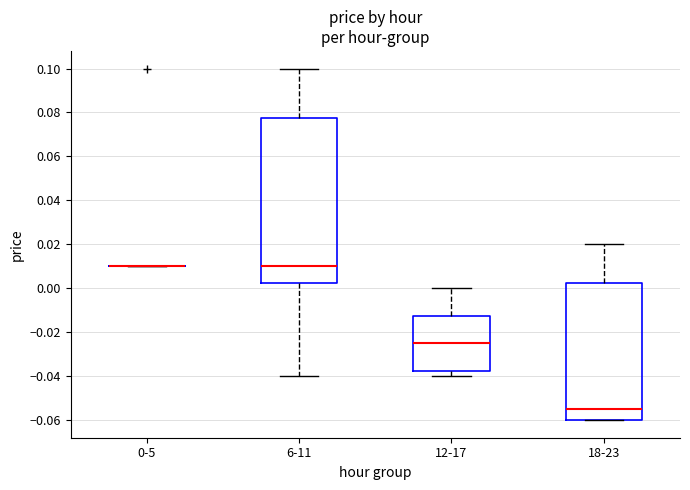

Reading left to right, read every box against the y-axis: the position of its median line, the range the box covers, and the ends of its whiskers. The values are not printed on the chart, so give them approximately, as read against the axis.

0-5: box collapsed to a line at 0.010, whiskers 0.010 to 0.010
6-11: median 0.010, box 0.002 to 0.078, whiskers -0.040 to 0.100
12-17: median -0.024, box -0.038 to -0.012, whiskers -0.040 to 0.000
18-23: median -0.054, box -0.060 to 0.002, whiskers -0.060 to 0.020